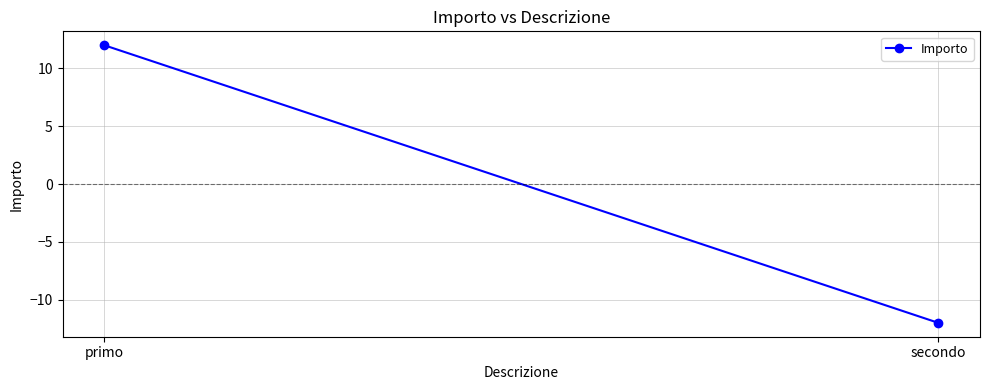

Rank the categories by value from lowest to highest.

secondo, primo